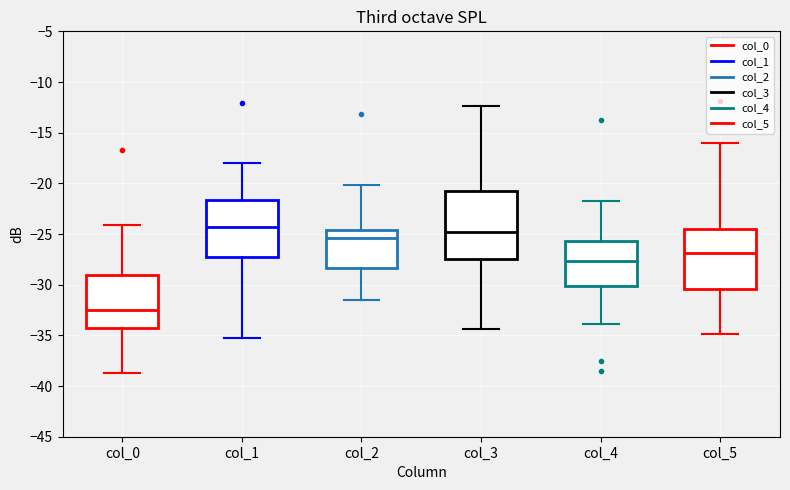

Where does the median line of the box for col_2 sit on the y-axis? The values are not printed on the chart, so give them approximately, as read against the axis.

-25.5